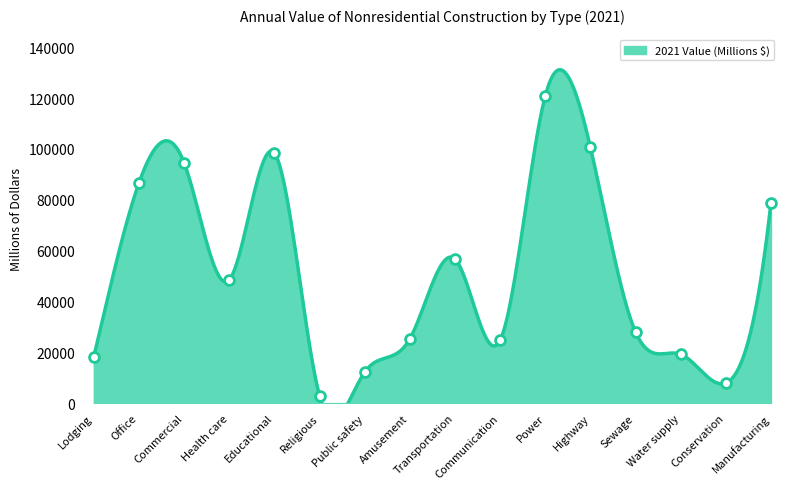

What is the ratio of the value at Highway to the value at Religious?

34.4